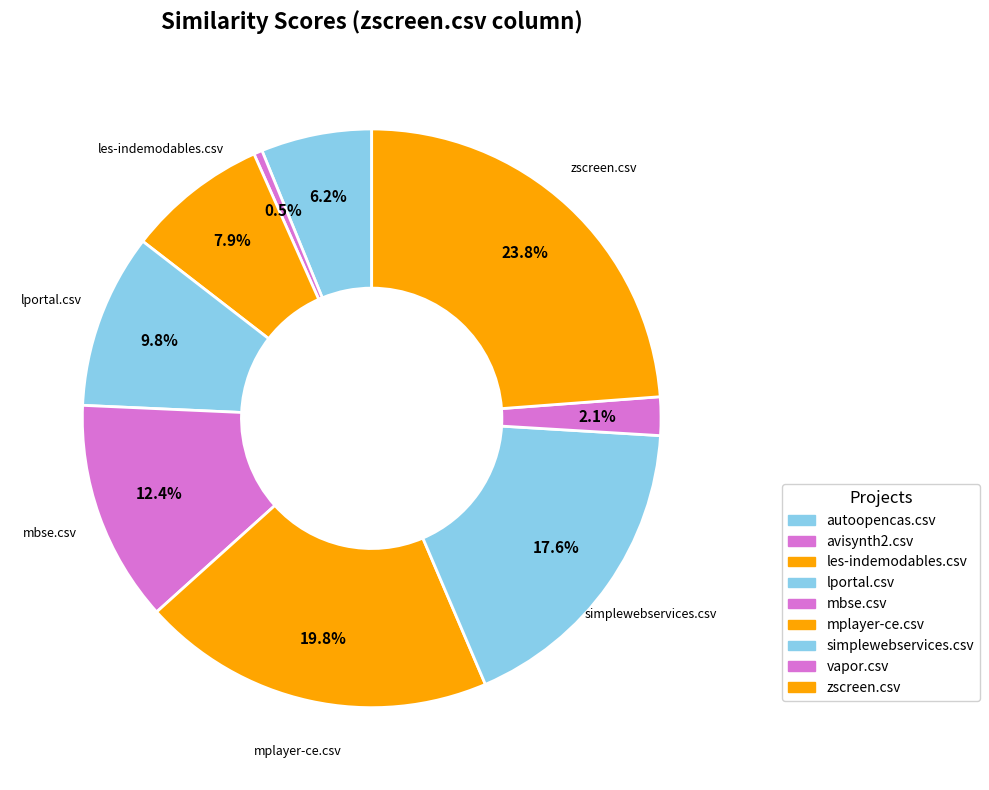

Count the number of slices in the pie.

9